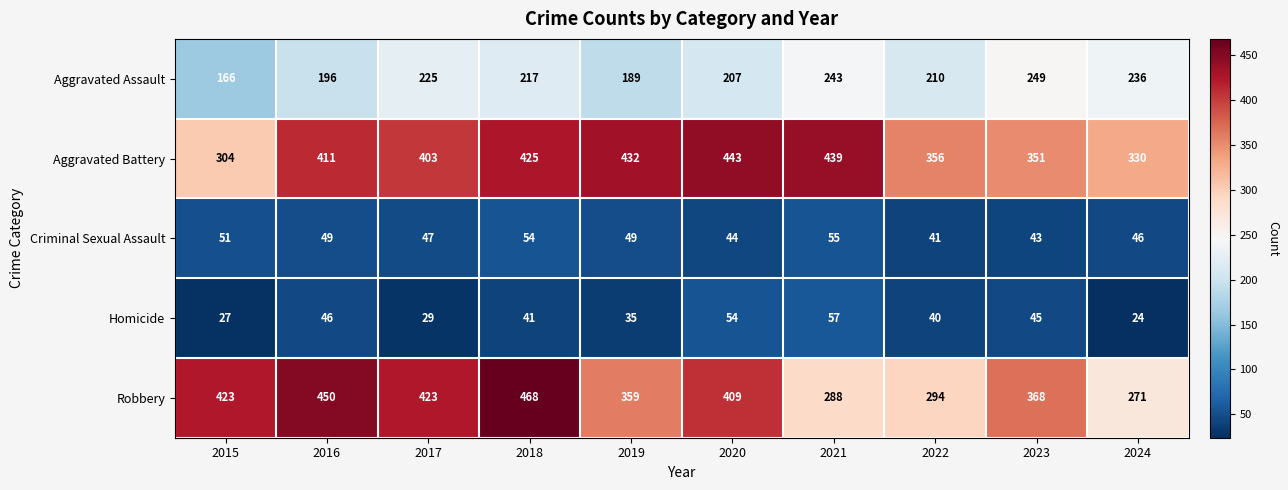

Which category has the highest value in the Robbery series?

2018